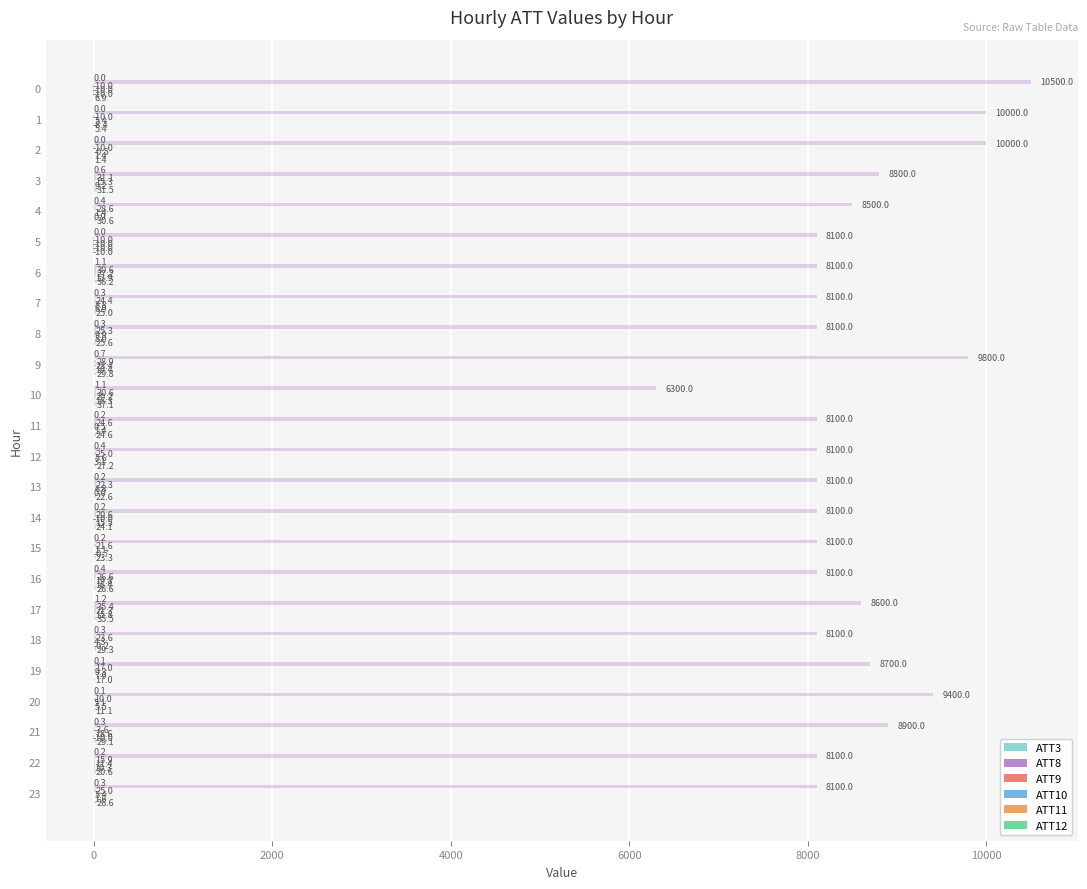

How many data points in ATT9 are less than 24?

12